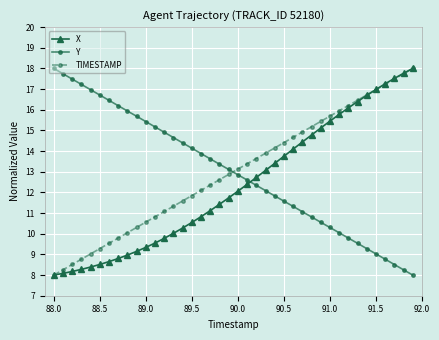

How many intersections are there between Y and X?

1